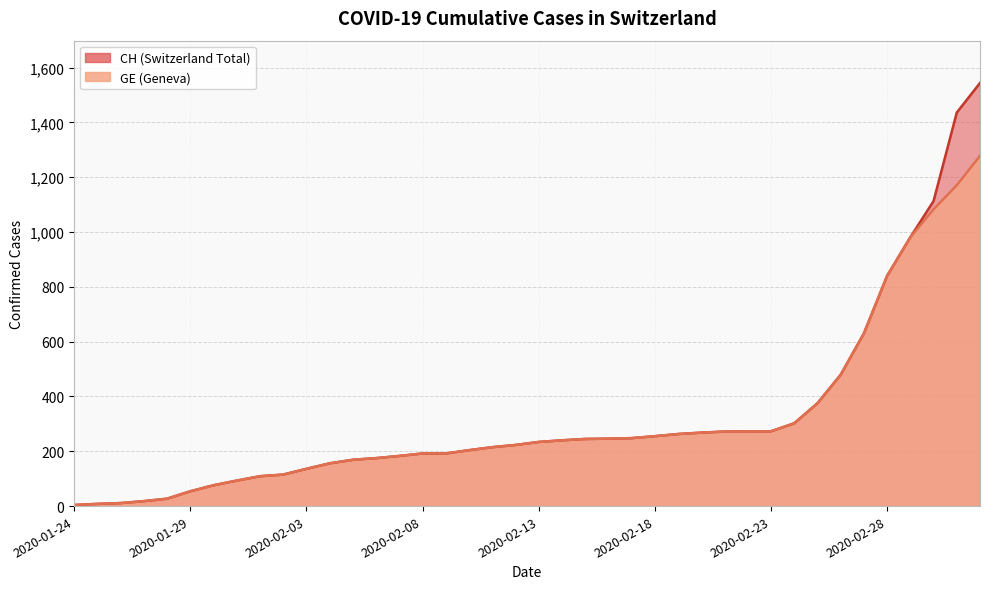

True or false: CH and GE intersect in this chart.

False